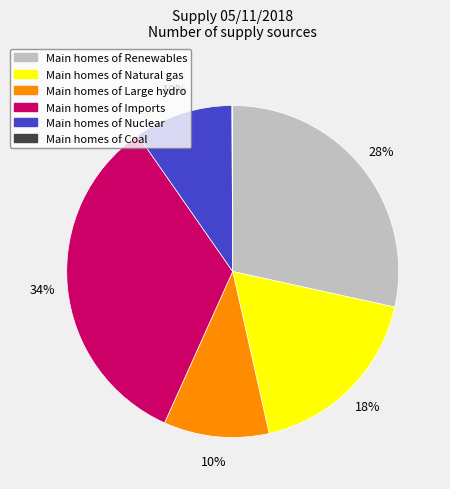

Is there any slice that represents more than half of the pie?

No